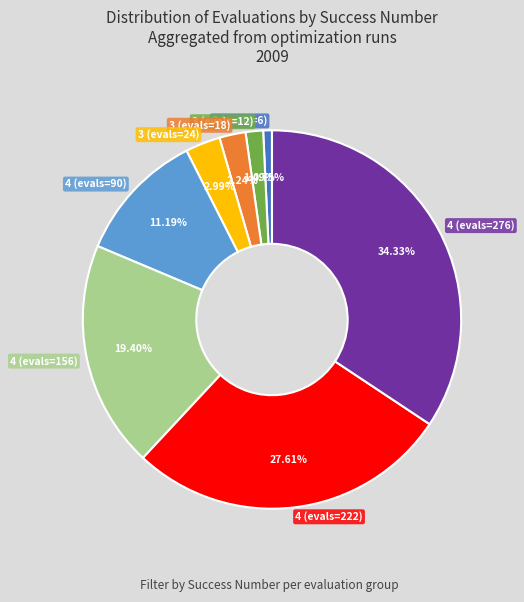

To the nearest percent, what is the difference between the largest and smallest slice percentages?

34%